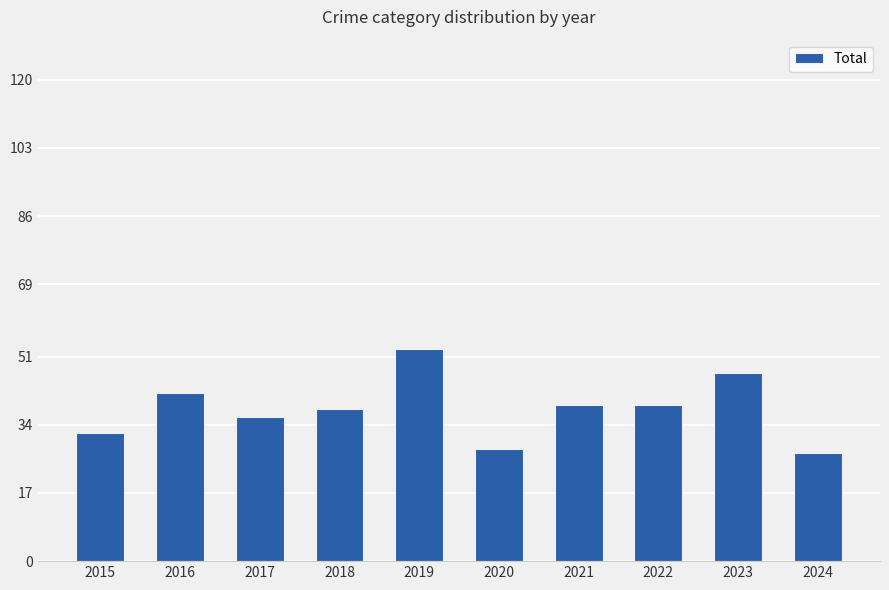

What is the approximate value at 2019, to the nearest 5?

55